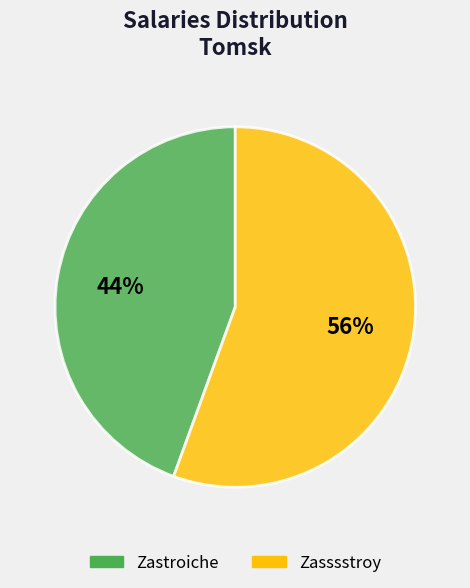

The Zastroiche slice represents 56% of the pie. True or false?

False